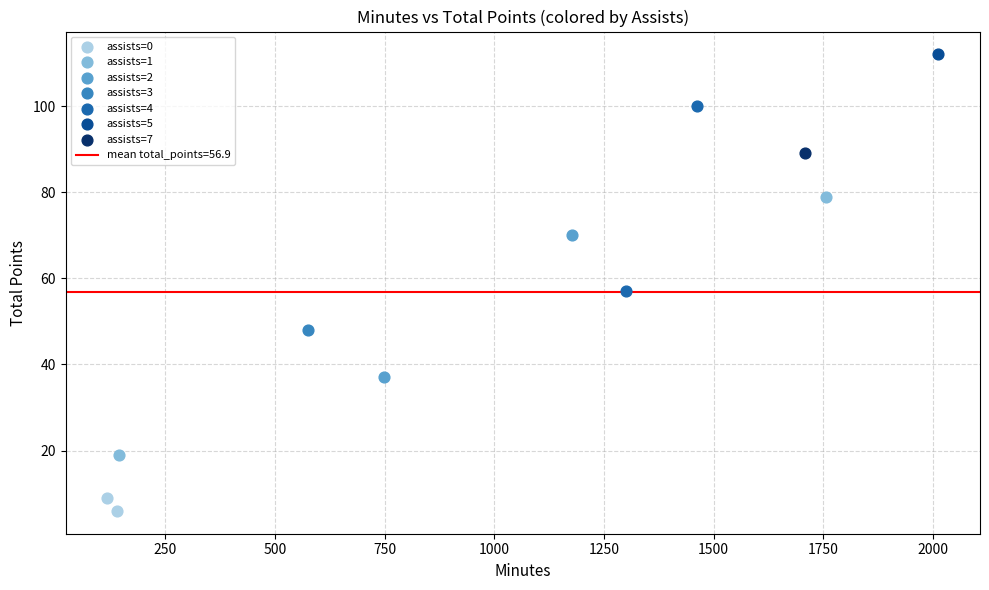

Which series reaches the minimum Y coordinate?

assists=0